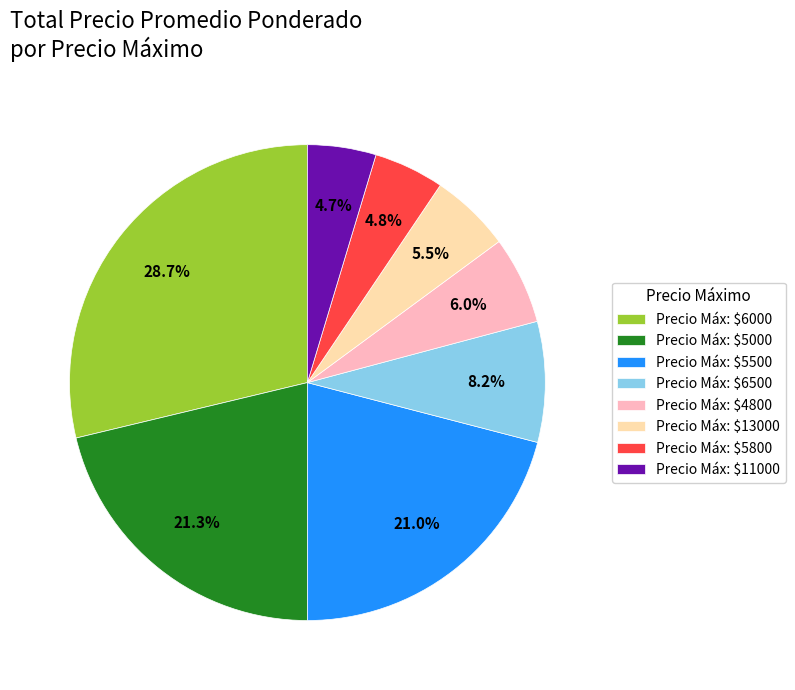

Which slice is the largest?

Precio Máx: $6000